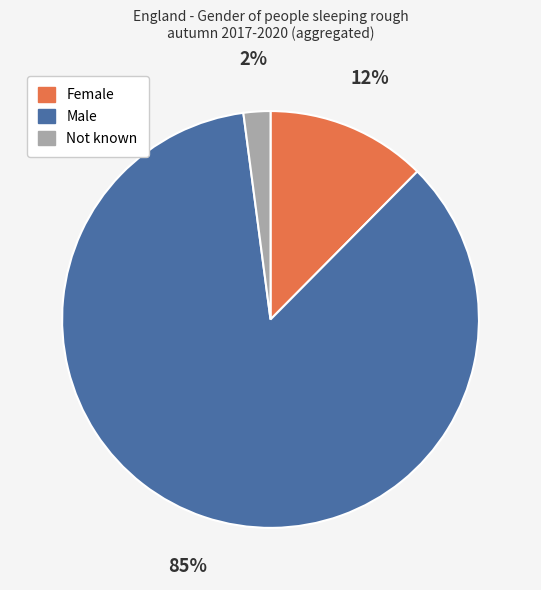

Is there a majority slice in this chart?

Yes